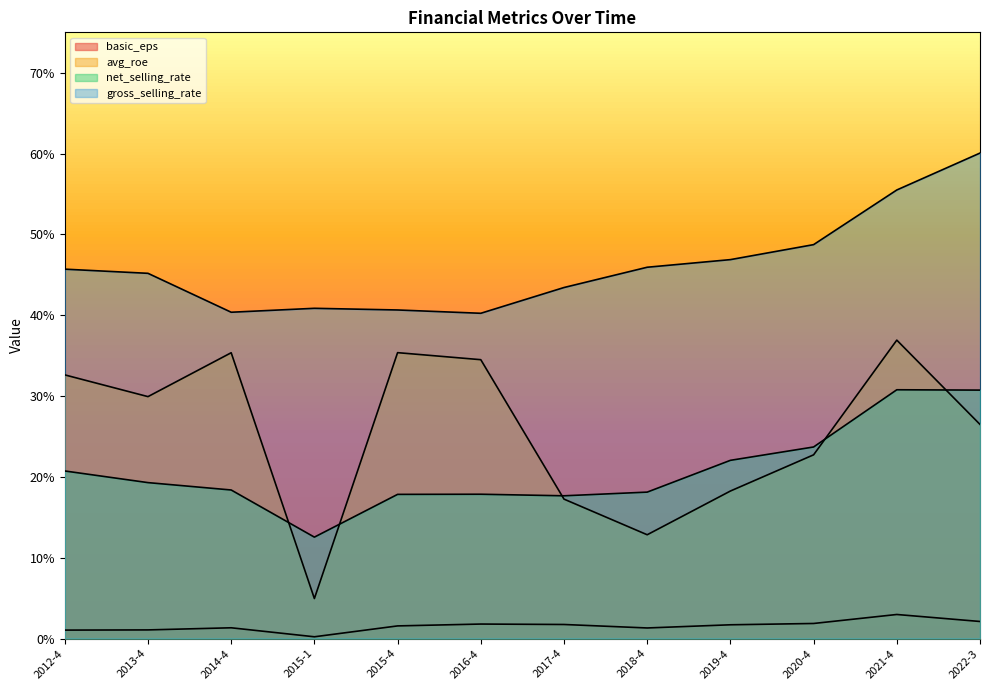

What is the difference between the second highest and minimum values in the net_selling_rate series?

18.2